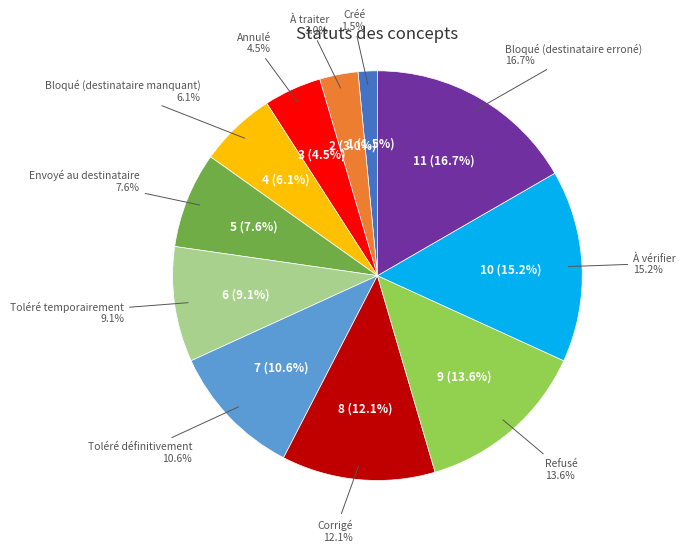

Combined, do À traiter and Créé account for over 50%?

No